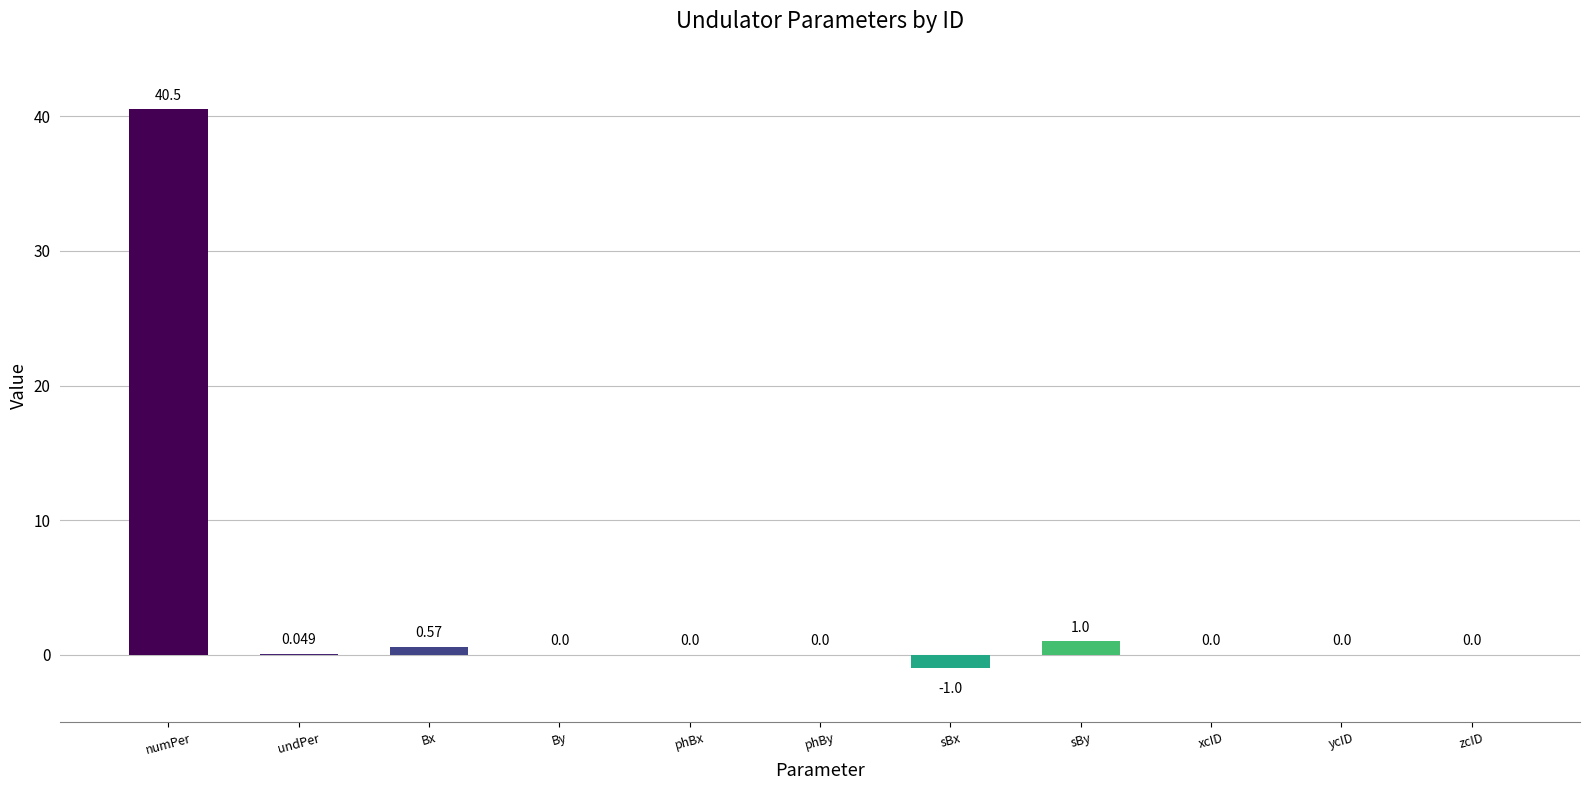

At which category does the chart reach its peak across all series?

numPer